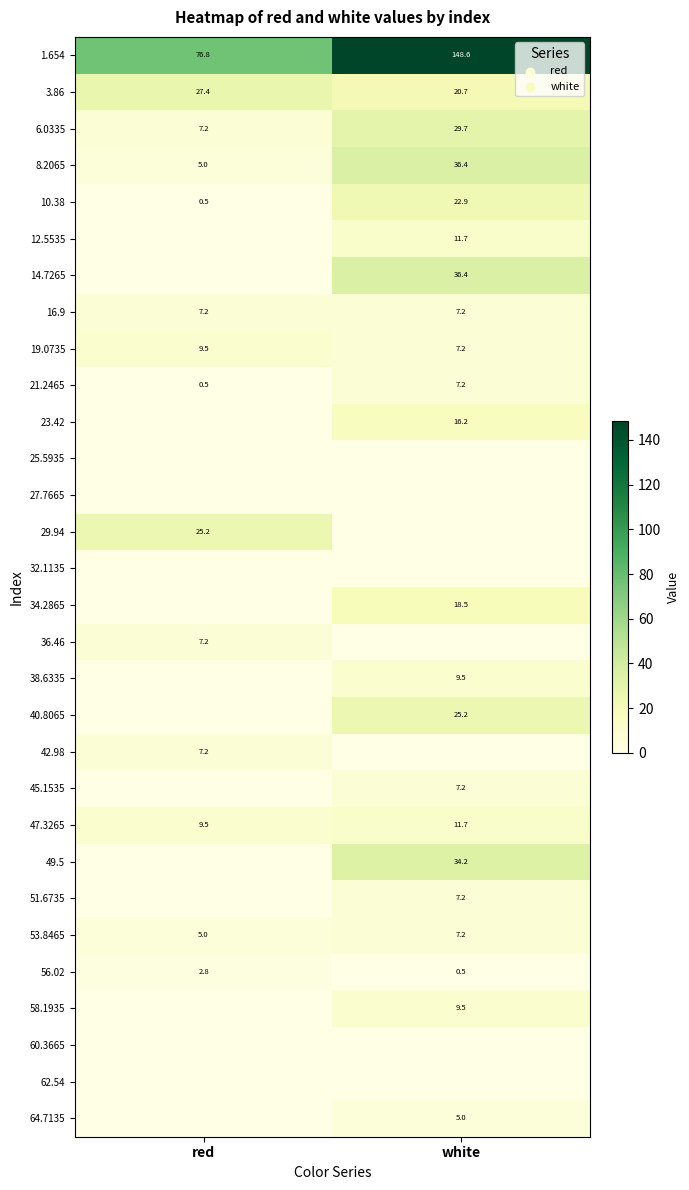

What is the lowest value of the 3.86 series?

20.7